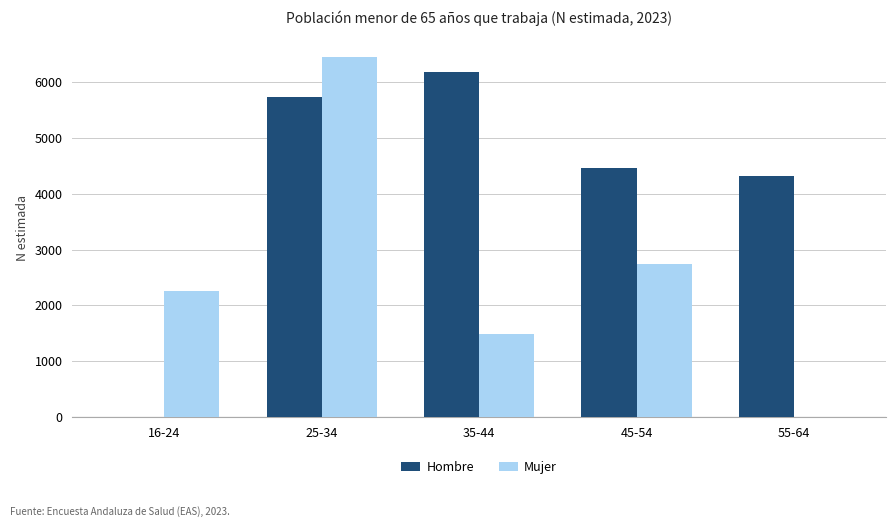

Is the value of Hombre at 16-24 greater than the value of Mujer at 45-54?

No